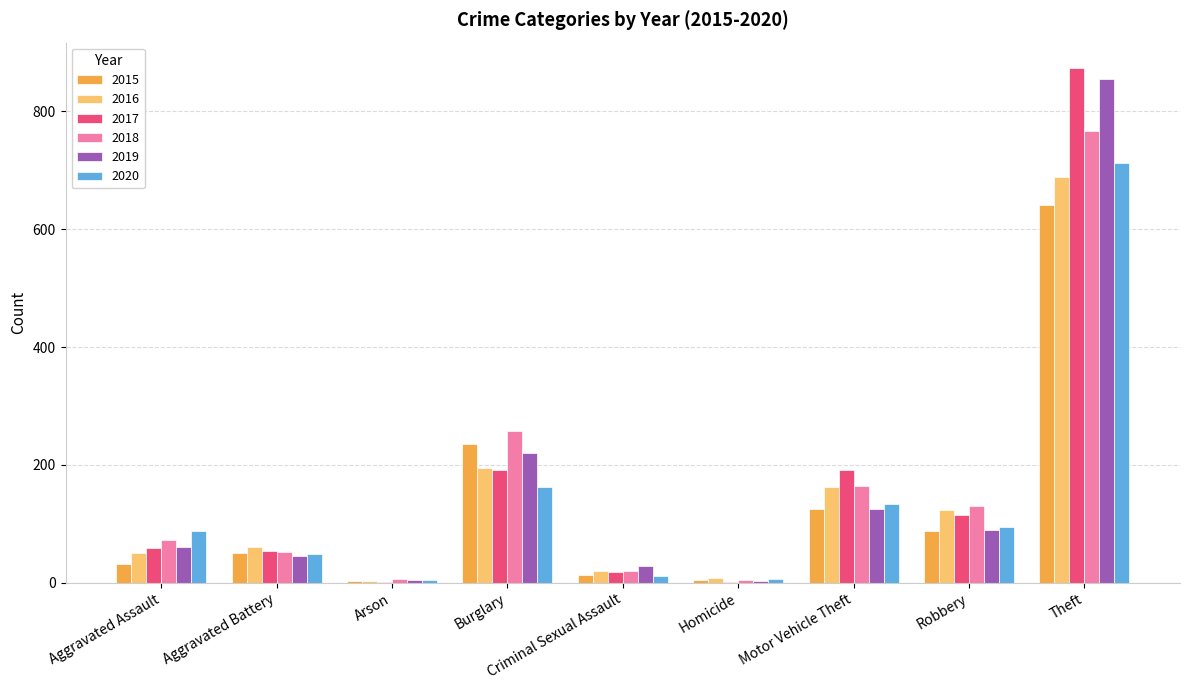

Count the number of data series in this chart.

6